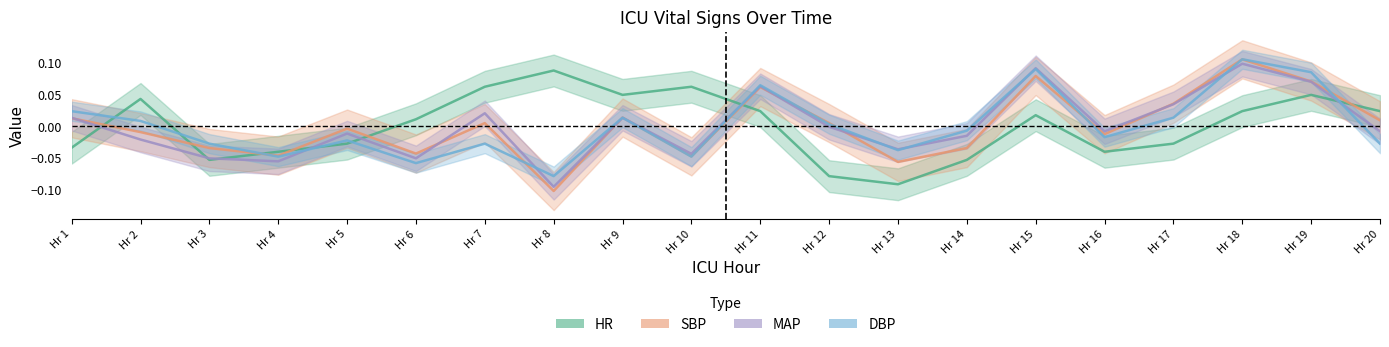

What is the minimum value shown in the chart?

-0.1